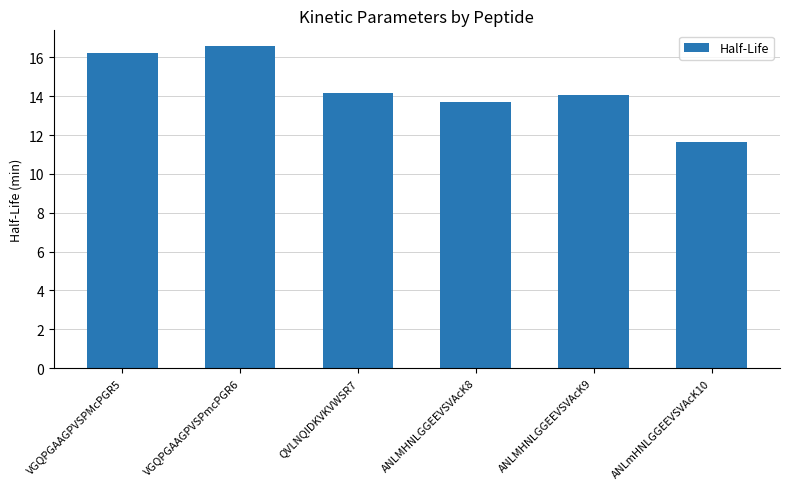

True or false: the data shows 14.1 at ANLMHNLGGEEVSVAcK9.

True